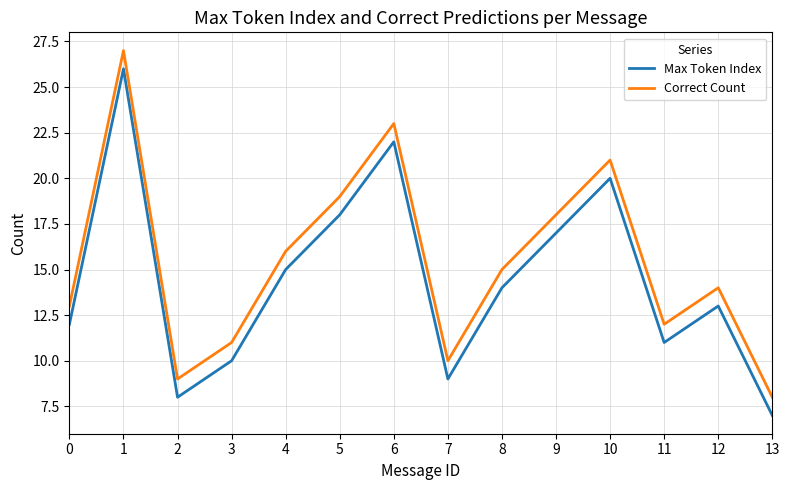

Count the number of categories in the chart.

14